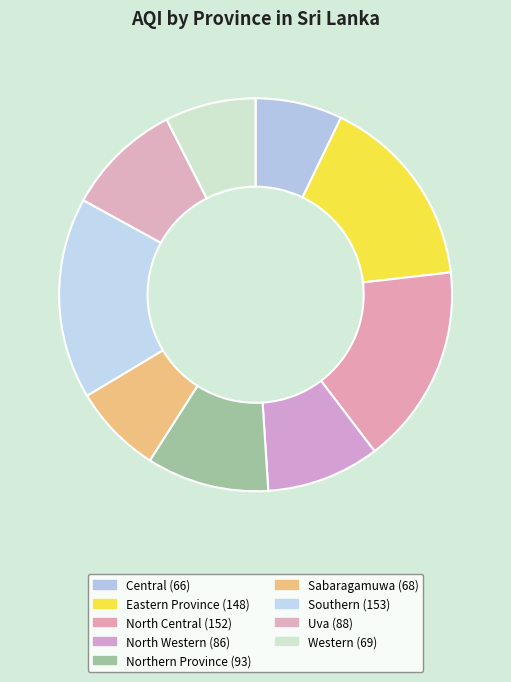

How many segments does this pie chart have?

9